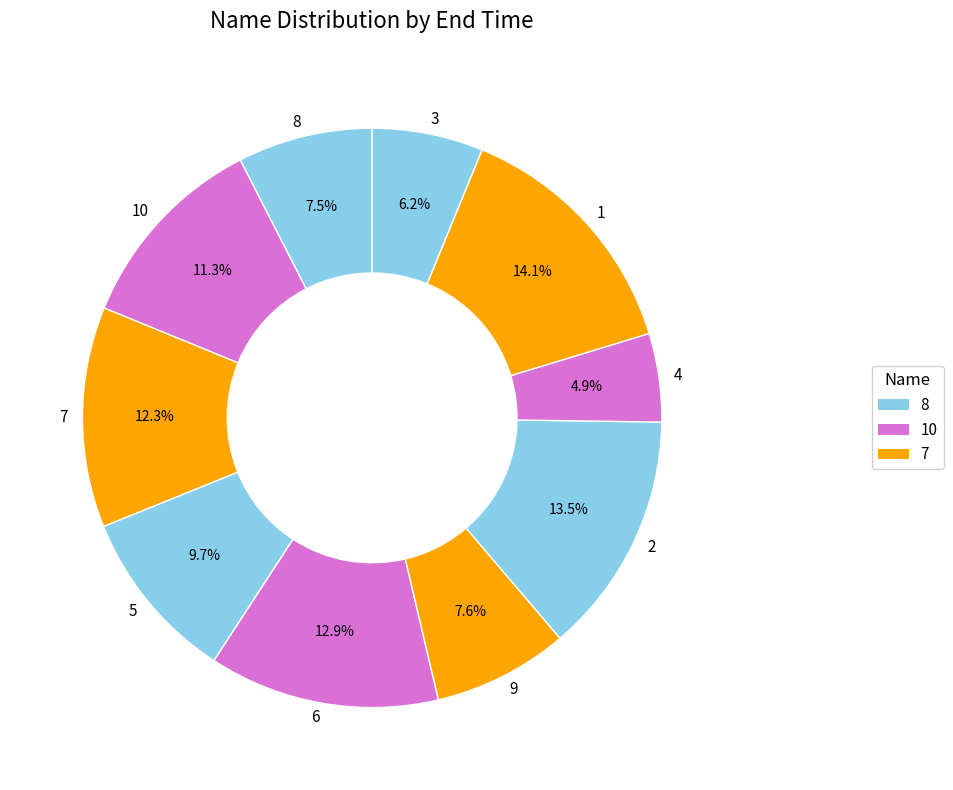

Does 1 represent more than half of the total?

No